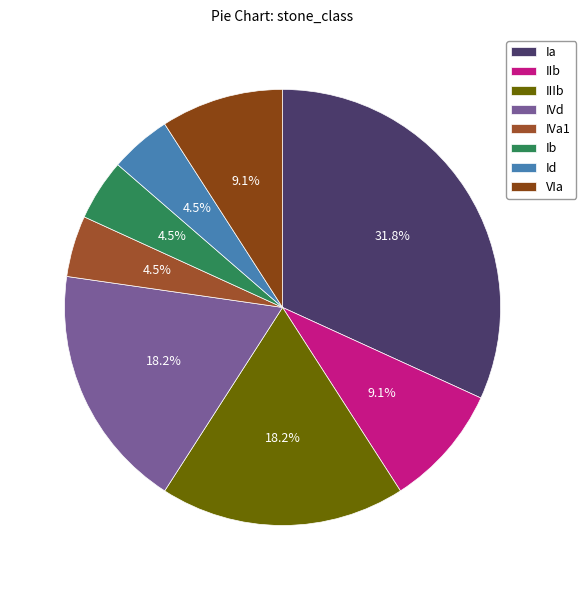

Count the number of slices in the pie.

8